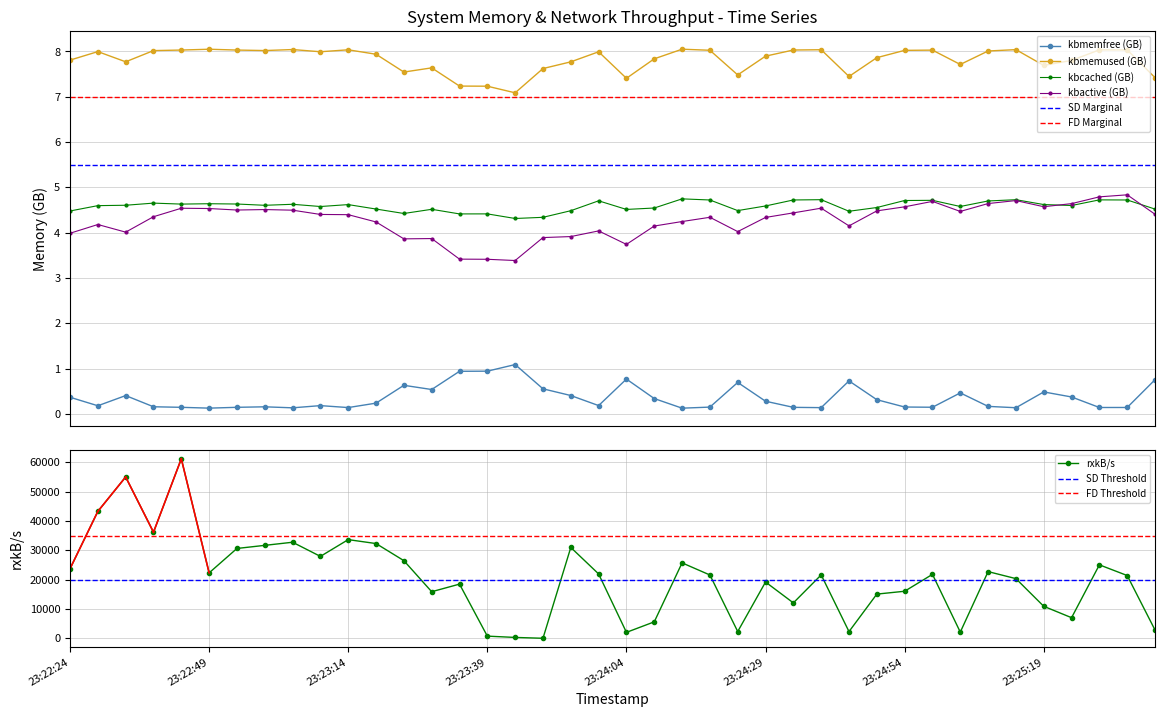

What are all the series names shown in the legend?

kbmemfree, kbmemused, kbcached, kbactive, rxkB/s